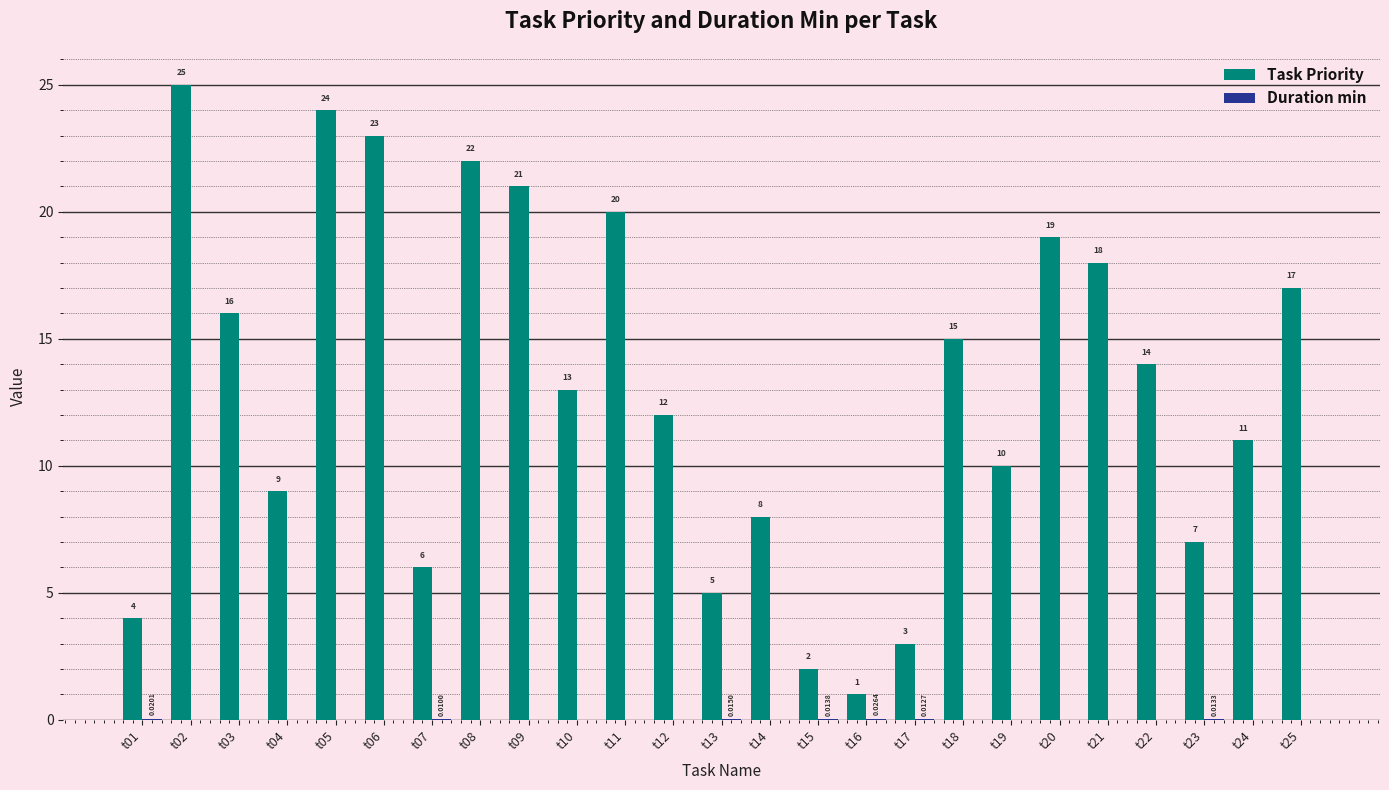

What is the difference between the Task Priority values at t15 and t13?

3.0